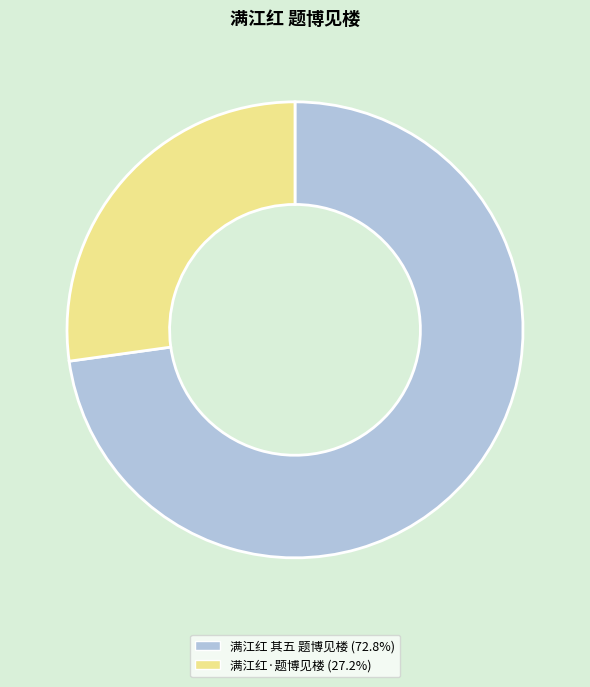

What is the ratio of the value at 满江红 其五 题博见楼 to the value at 满江红·题博见楼?

2.7